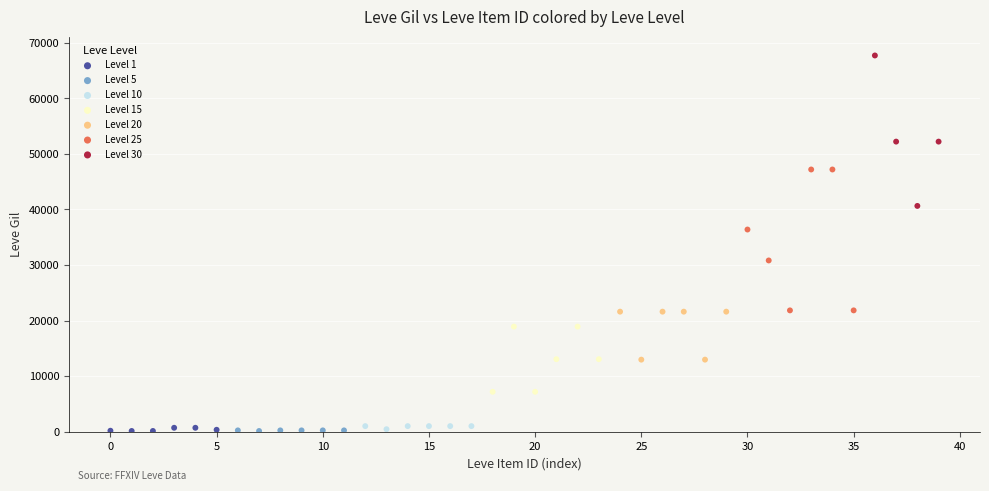

Which series reaches the maximum Y coordinate?

Level 30